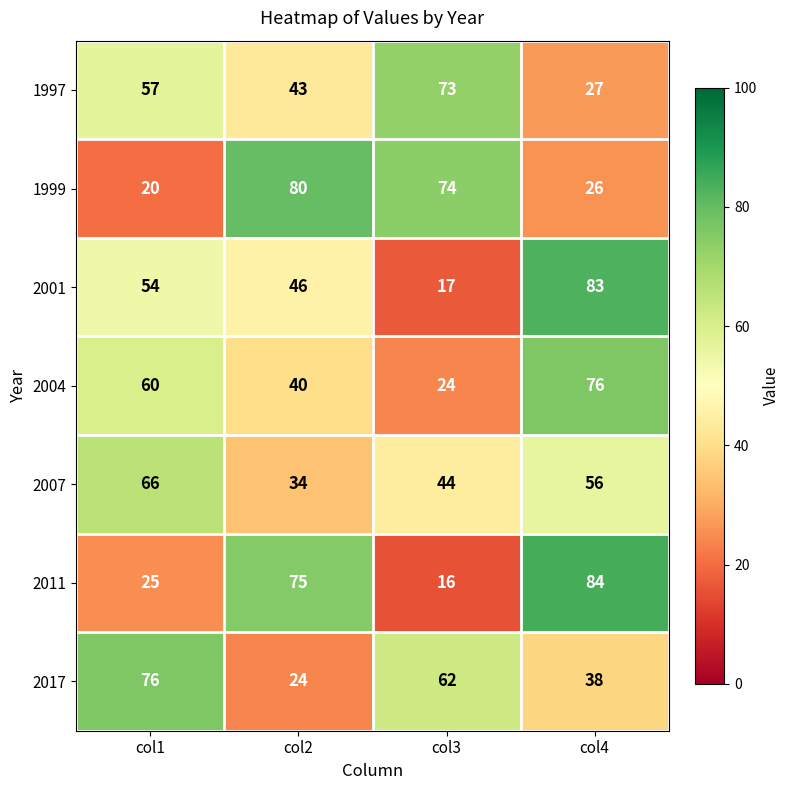

Reading right to left, list all the values displayed in this chart.

1997: col4=27	col3=73	col2=43	col1=57
1999: col4=26	col3=74	col2=80	col1=20
2001: col4=83	col3=17	col2=46	col1=54
2004: col4=76	col3=24	col2=40	col1=60
2007: col4=56	col3=44	col2=34	col1=66
2011: col4=84	col3=16	col2=75	col1=25
2017: col4=38	col3=62	col2=24	col1=76